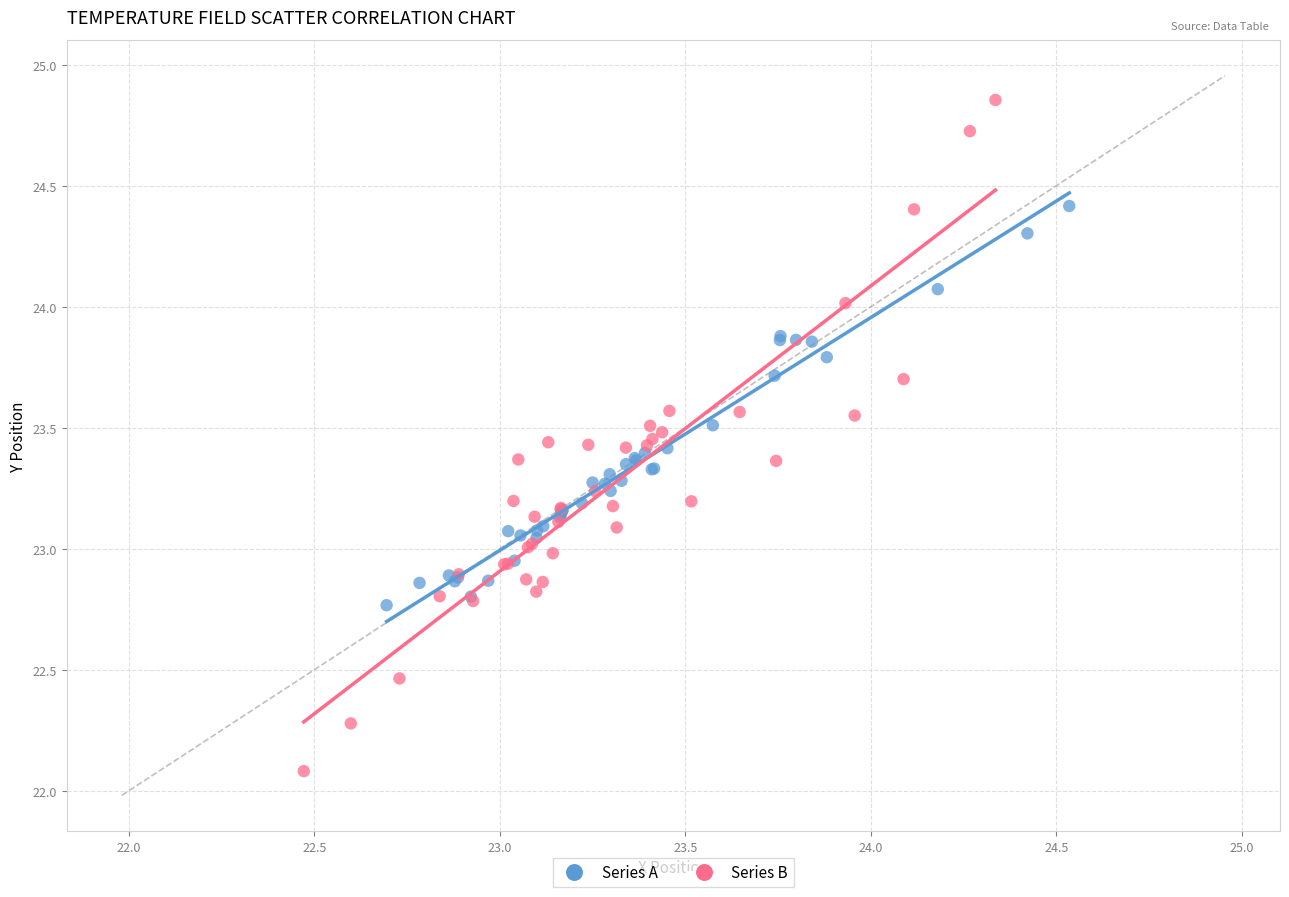

What are all the series names shown in the legend?

Series A, Series B